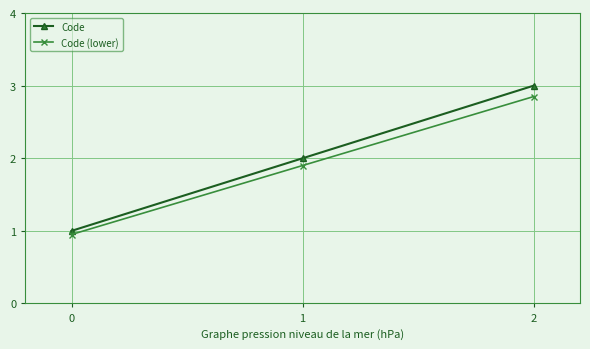

At which category does the chart reach its peak across all series?

2